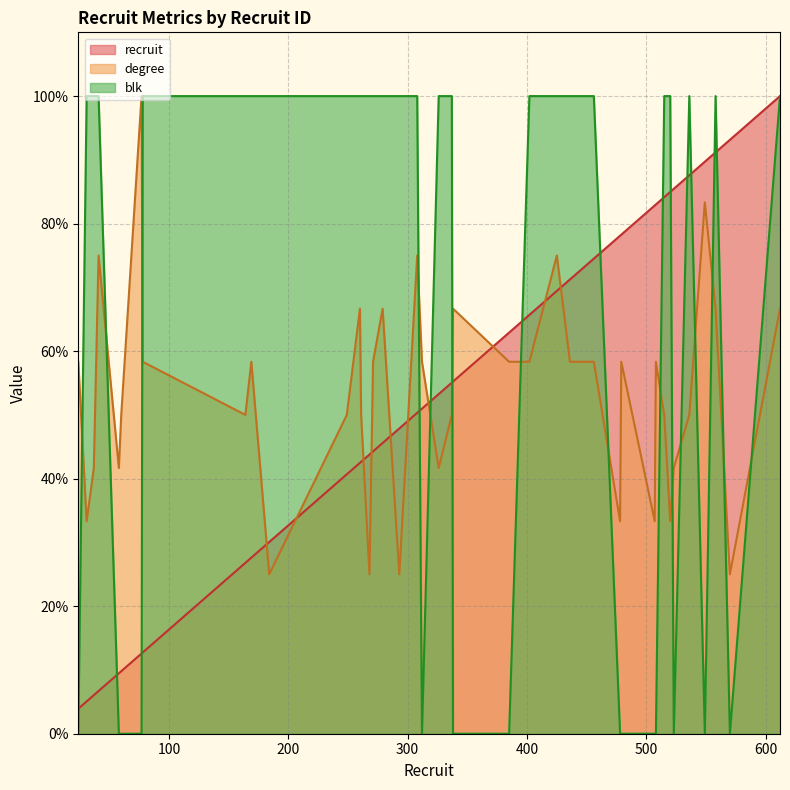

Reading left to right, what are all the values shown in this chart?

recruit: 24=3.9	31=5.1	37=6.0	41=6.7	58=9.5	60=9.8	77=12.6	78=12.7	164=26.8	169=27.6	184=30.1	249=40.7	260=42.5	261=42.6	268=43.8	271=44.3	279=45.6	293=47.9	308=50.3	312=51.0	326=53.3	337=55.1	338=55.2	385=62.9	402=65.7	425=69.4	436=71.2	456=74.5	478=78.1	479=78.3	507=82.8	508=83.0	515=84.2	520=85.0	523=85.5	536=87.6	549=89.7	558=91.2	570=93.1	612=100.0
degree: 24=58.3	31=33.3	37=41.7	41=75.0	58=41.7	60=50.0	77=100.0	78=58.3	164=50.0	169=58.3	184=25.0	249=50.0	260=66.7	261=50.0	268=25.0	271=58.3	279=66.7	293=25.0	308=75.0	312=58.3	326=41.7	337=50.0	338=66.7	385=58.3	402=58.3	425=75.0	436=58.3	456=58.3	478=33.3	479=58.3	507=33.3	508=58.3	515=50.0	520=33.3	523=41.7	536=50.0	549=83.3	558=66.7	570=25.0	612=66.7
blk: 24=0.0	31=100.0	37=100.0	41=100.0	58=0.0	60=0.0	77=0.0	78=100.0	164=100.0	169=100.0	184=100.0	249=100.0	260=100.0	261=100.0	268=100.0	271=100.0	279=100.0	293=100.0	308=100.0	312=0.0	326=100.0	337=100.0	338=0.0	385=0.0	402=100.0	425=100.0	436=100.0	456=100.0	478=0.0	479=0.0	507=0.0	508=0.0	515=100.0	520=100.0	523=0.0	536=100.0	549=0.0	558=100.0	570=0.0	612=100.0